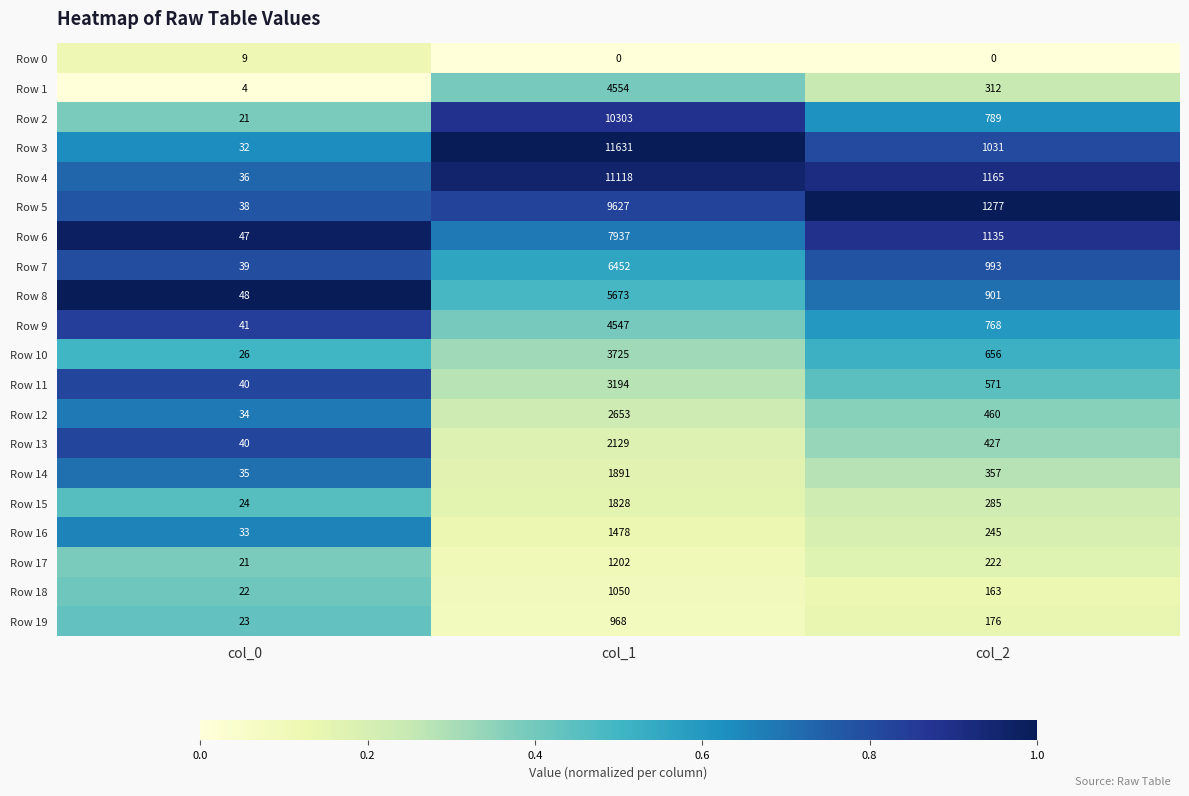

Rank the series at col_1 from highest to lowest value.

Row 3, Row 4, Row 2, Row 5, Row 6, Row 7, Row 8, Row 1, Row 9, Row 10, Row 11, Row 12, Row 13, Row 14, Row 15, Row 16, Row 17, Row 18, Row 19, Row 0